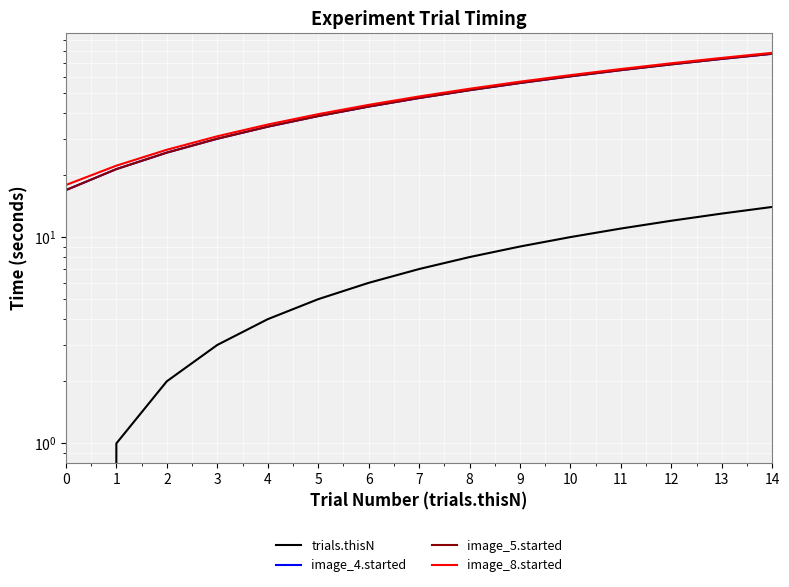

What are all the series names shown in the legend?

trials.thisN, image_4.started, image_5.started, image_8.started